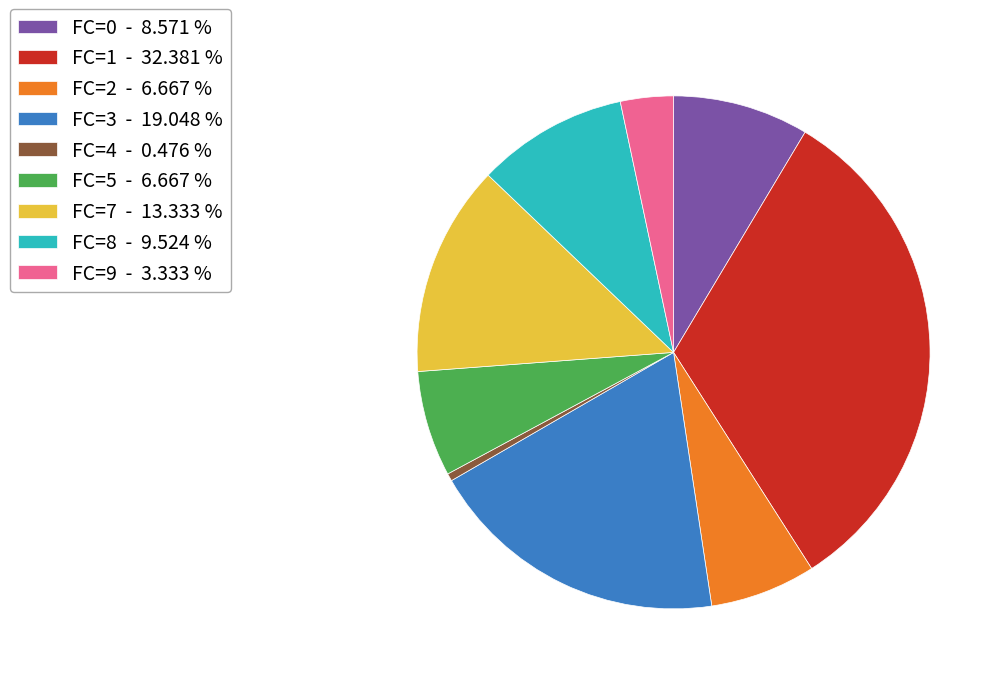

Between FC=8 - 9.524 % and FC=3 - 19.048 %, which is larger?

FC=3 - 19.048 %